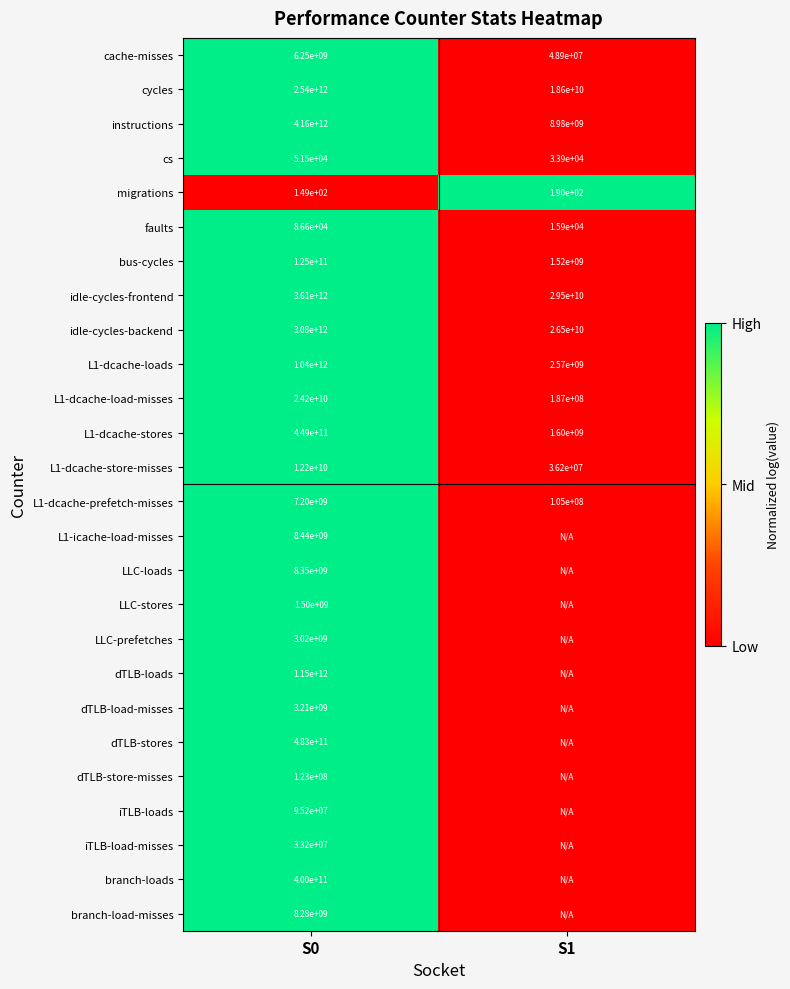

The value of L1-dcache-store-misses at S1 is 8010820. True or false?

False